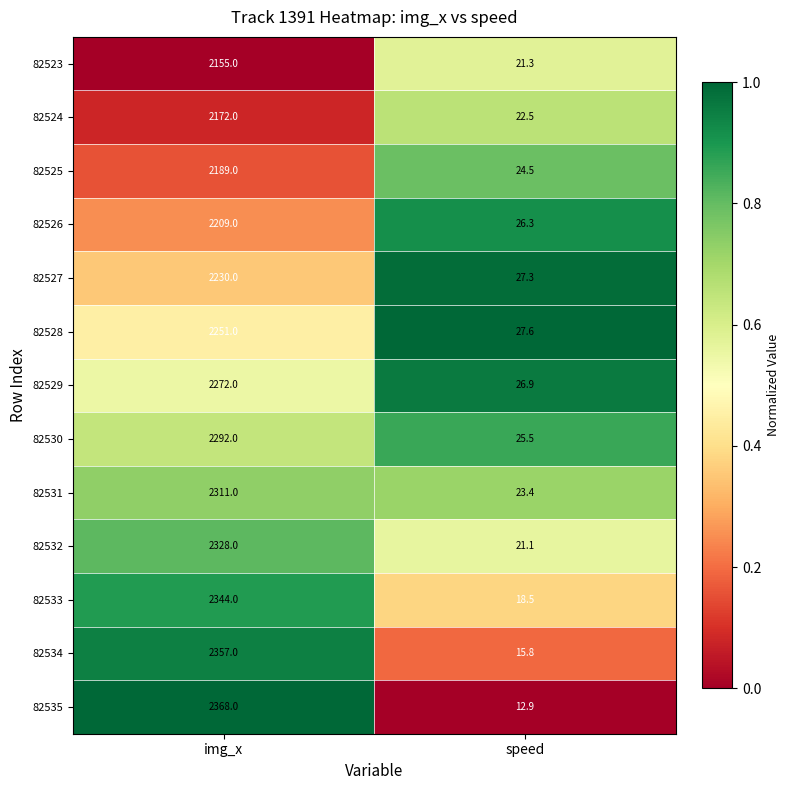

At which category is the sum across all series the highest?

img_x